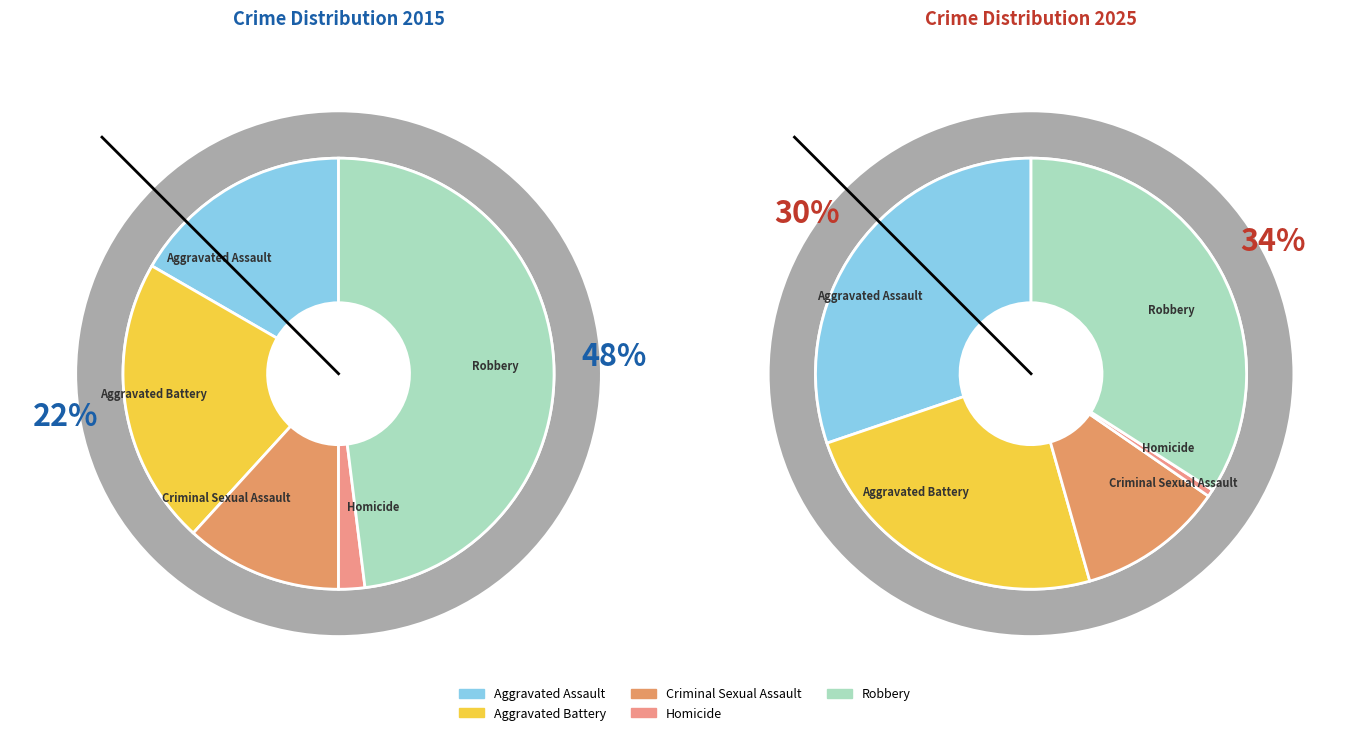

Combined, what portion of the pie is Homicide and Robbery?

50.0%